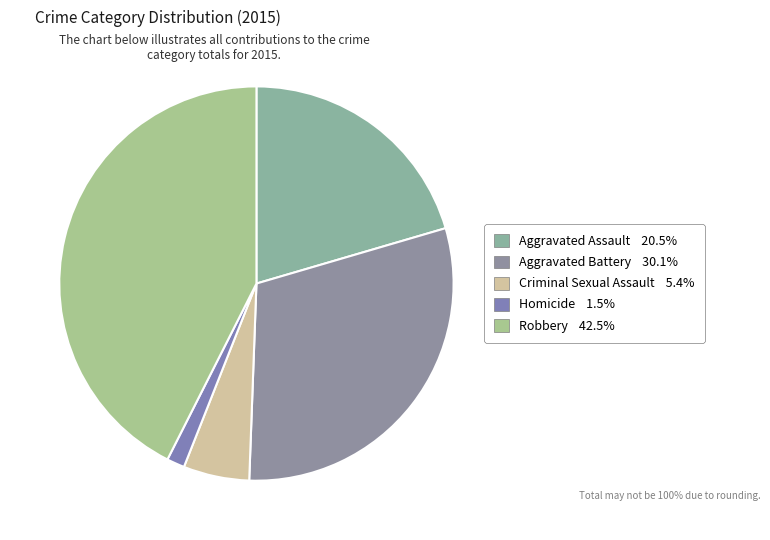

How many segments does this pie chart have?

5